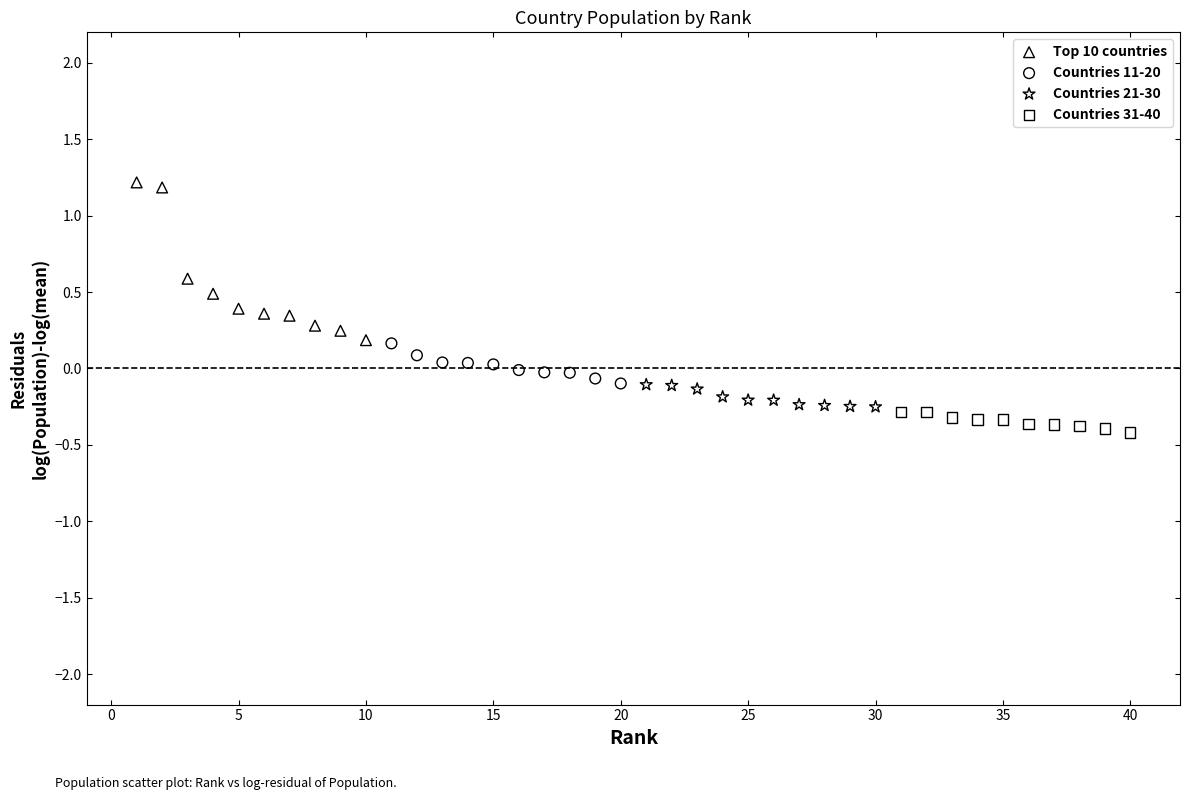

Which series contains the lowest Y value?

Countries 31-40